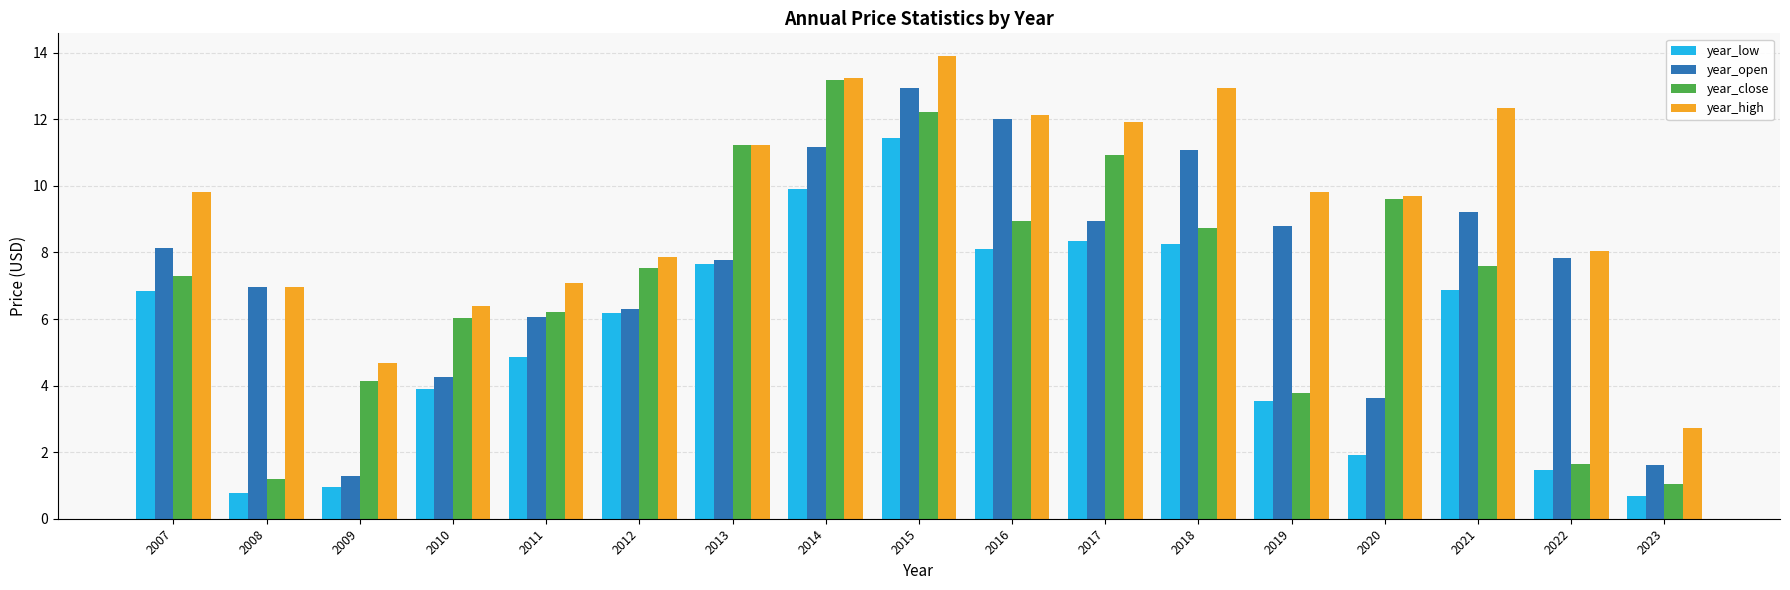

At which label does year_close reach its minimum?

2023